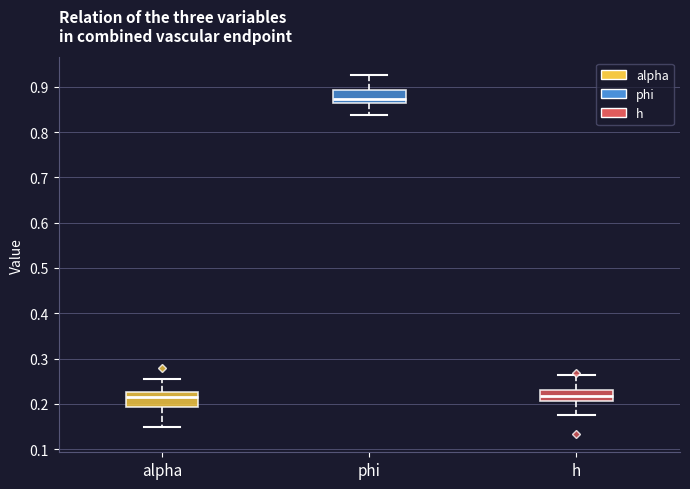

Reading left to right, read every box against the y-axis: the position of its median line, the range the box covers, and the ends of its whiskers. The values are not printed on the chart, so give them approximately, as read against the axis.

alpha: median 0.21, box 0.19 to 0.23, whiskers 0.15 to 0.26
phi: median 0.87, box 0.86 to 0.89, whiskers 0.84 to 0.93
h: median 0.22, box 0.21 to 0.23, whiskers 0.18 to 0.26